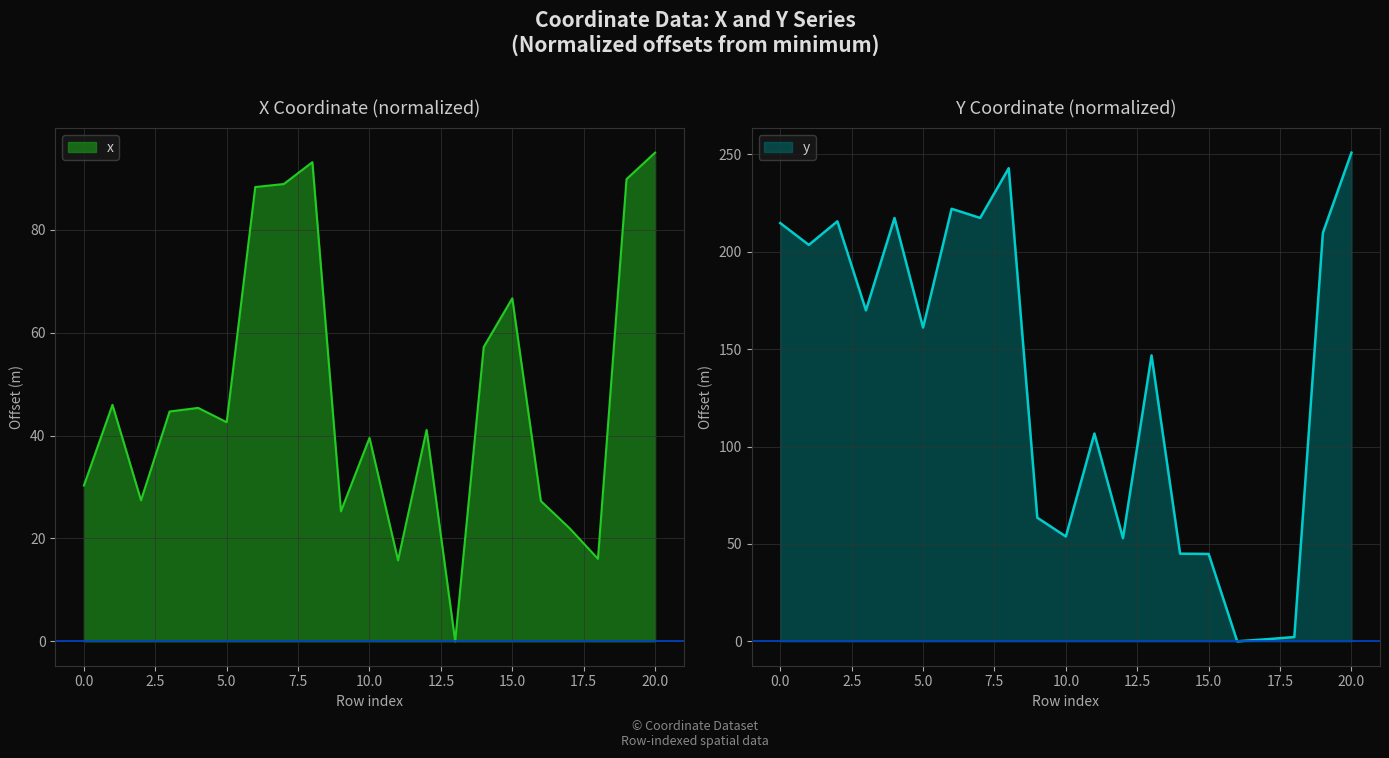

True or false: x has a value of 32.6 at 8.

False